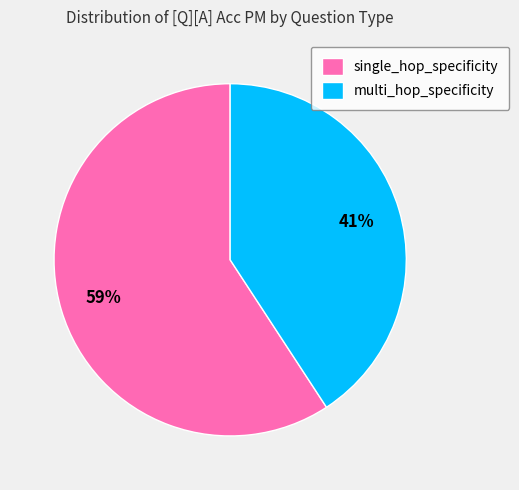

What is the largest slice in the pie chart?

single_hop_specificity